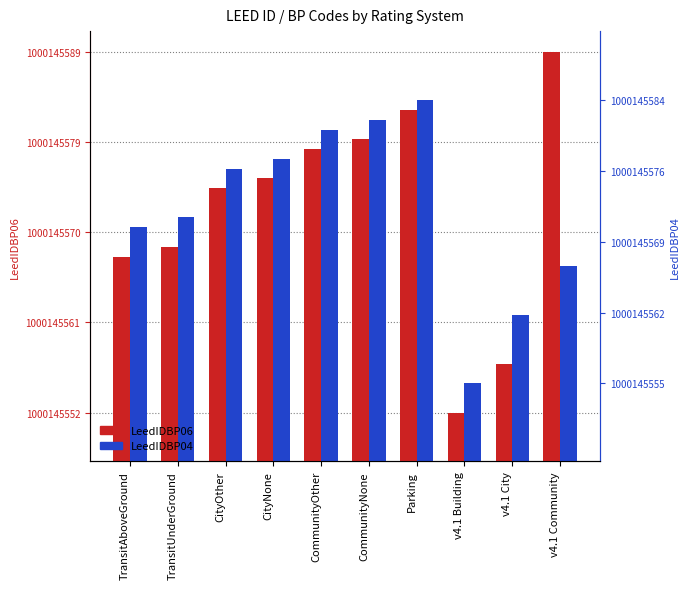

What are all the series names shown in the legend?

LeedIDBP06, LeedIDBP04